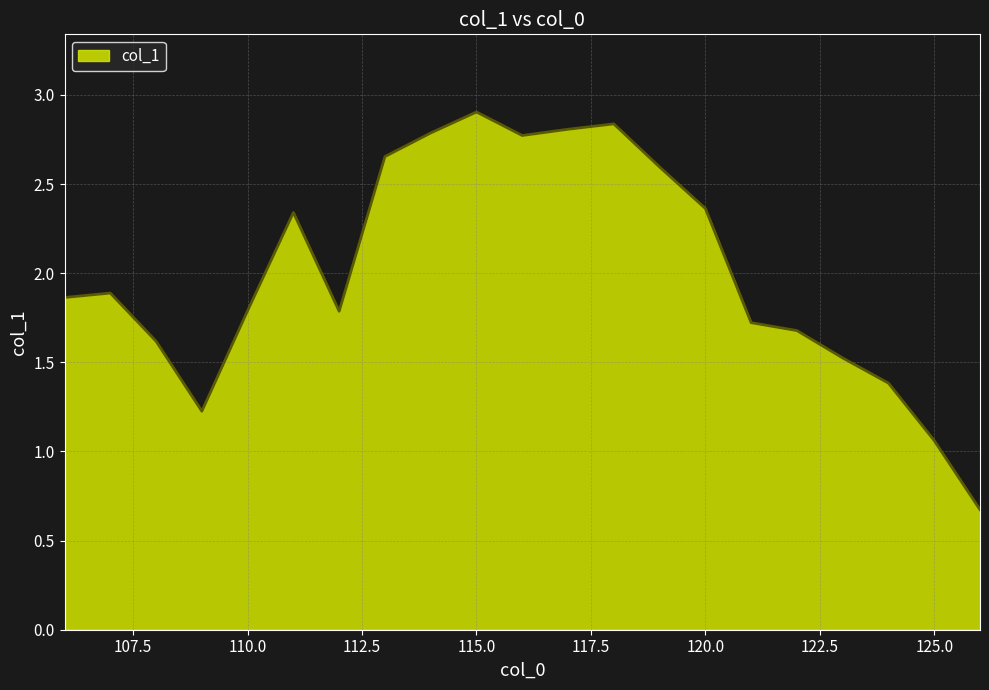

True or false: there are more than 2 points higher than both neighbors.

True